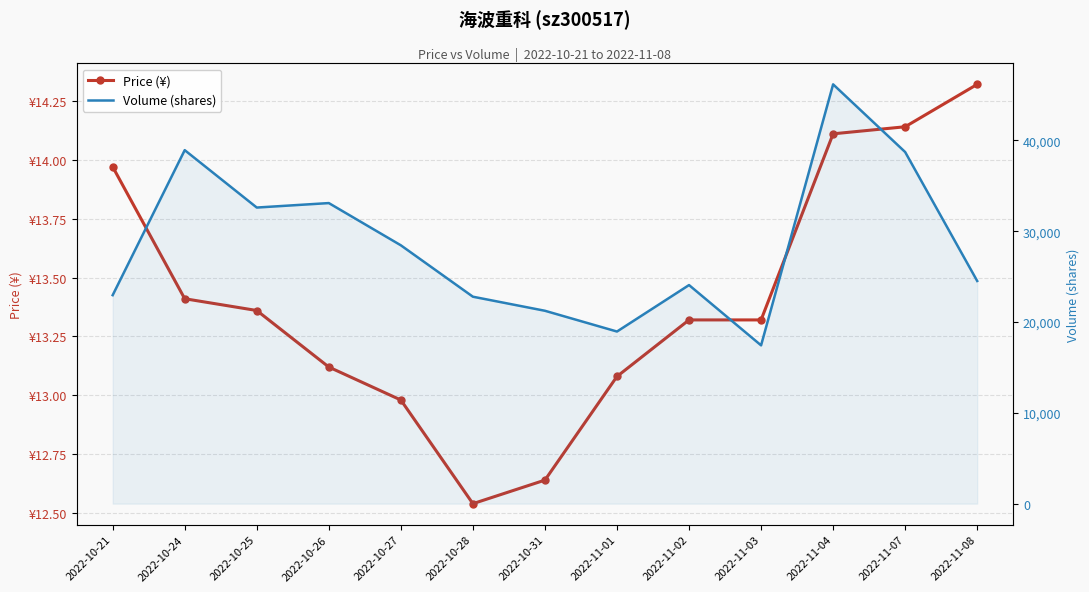

Between 2022-10-31 and 2022-10-25, which is larger?

2022-10-25